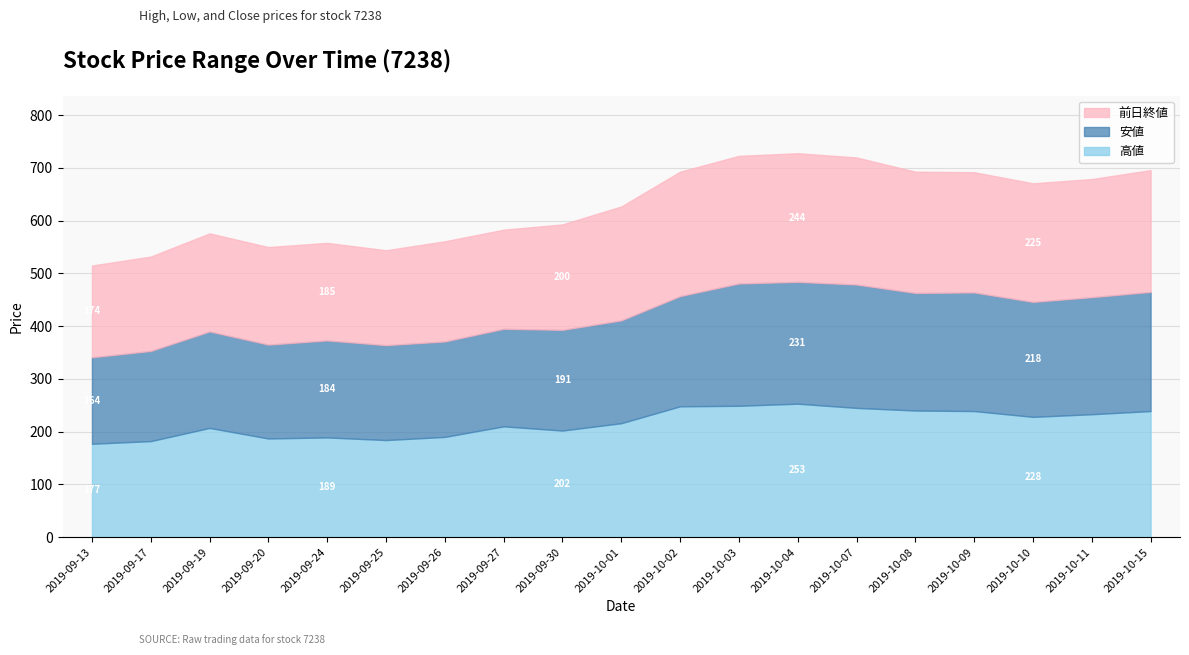

How many lines are shown in the chart?

3